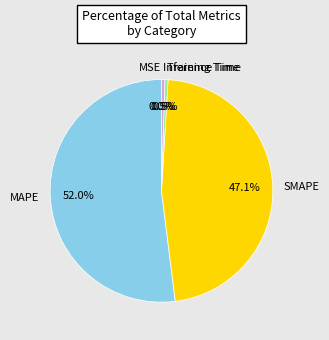

Does MAPE account for over 50% of the chart?

Yes